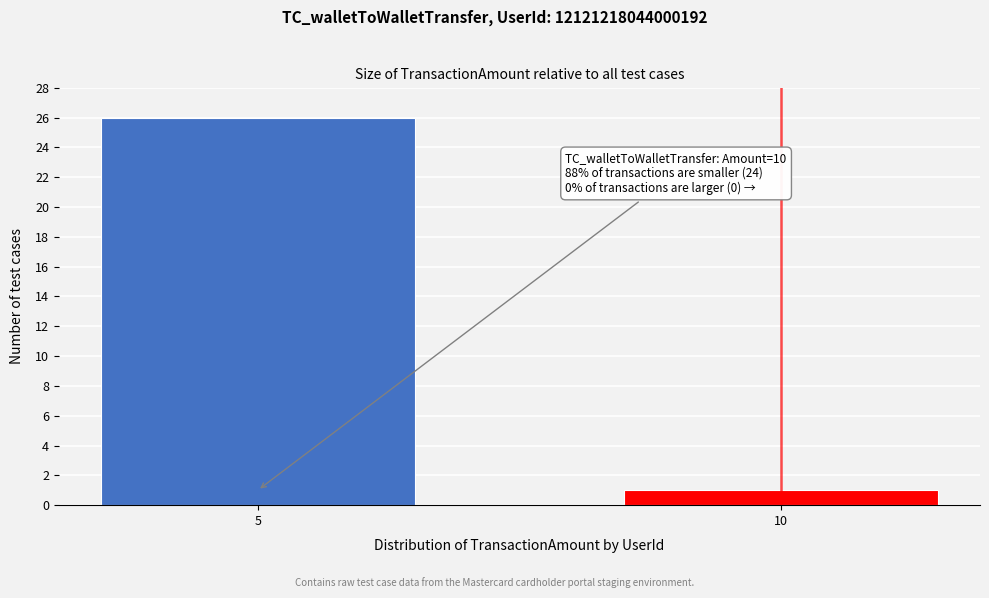

Reading left to right, extract all data points from this chart.

26	1